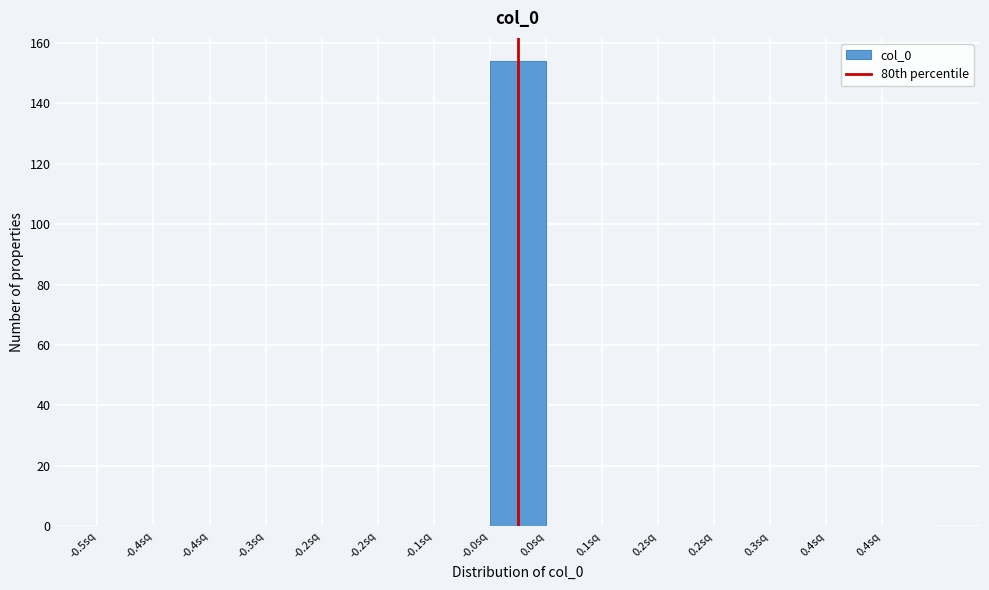

Count the number of categories in the chart.

15